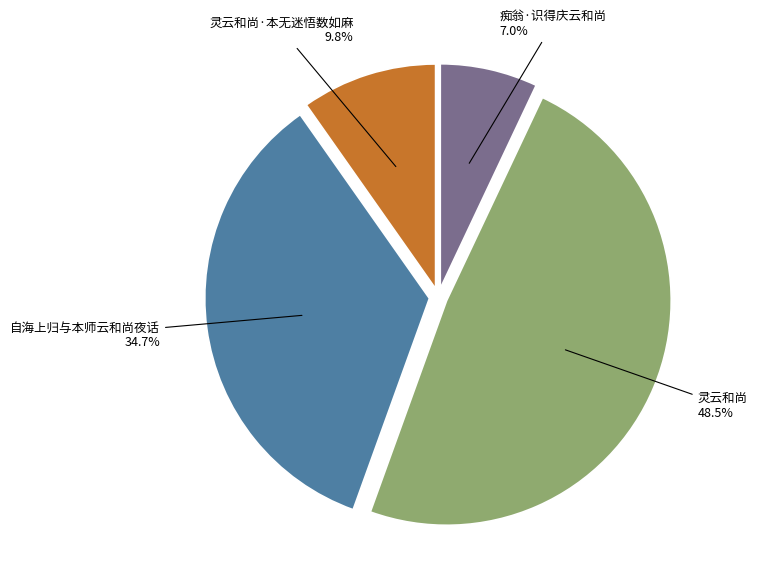

Do 自海上归与本师云和尚夜话 and 灵云和尚·本无迷悟数如麻 together represent more than half of the pie?

No